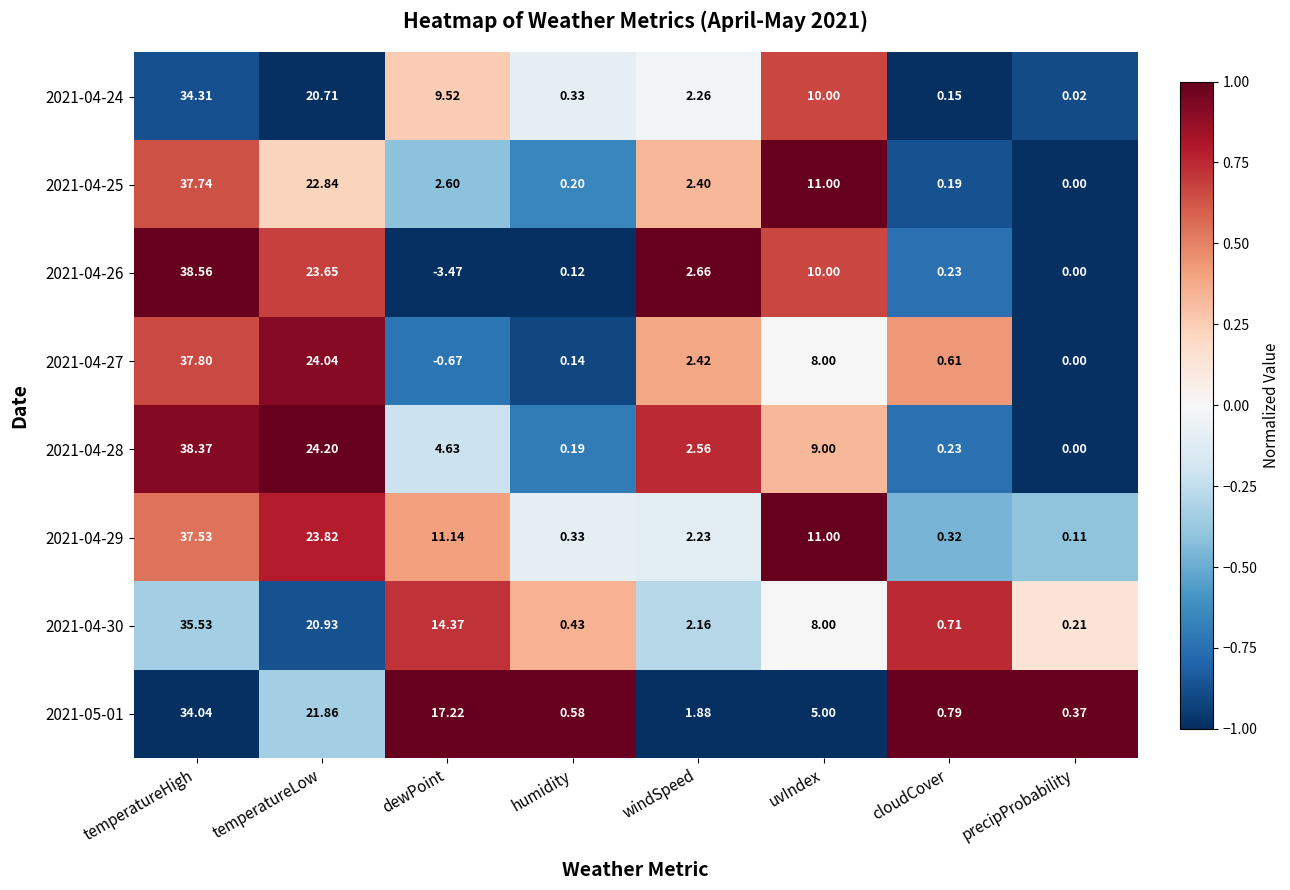

How many values in the 2021-04-27 series exceed 2?

4